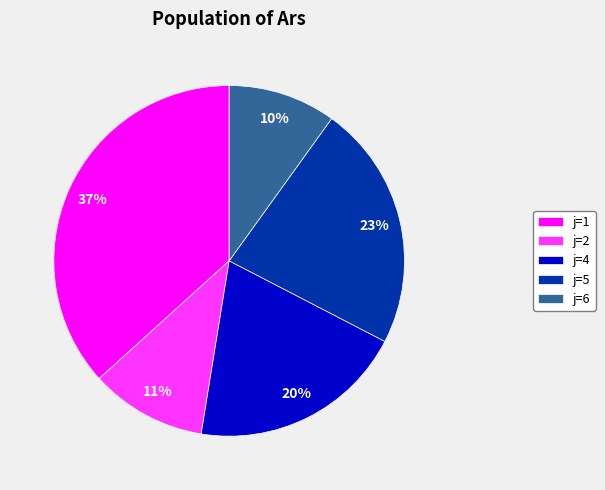

Is it true that j=4 is 5% of the pie?

False